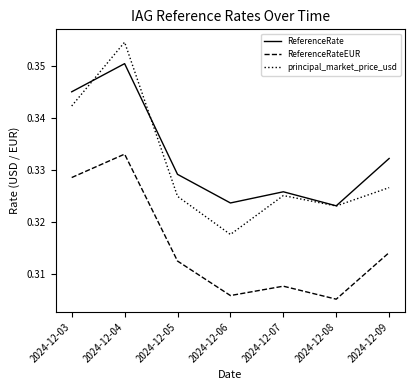

Rank the series at 2024-12-09 from highest to lowest value.

ReferenceRate, principal_market_price_usd, ReferenceRateEUR